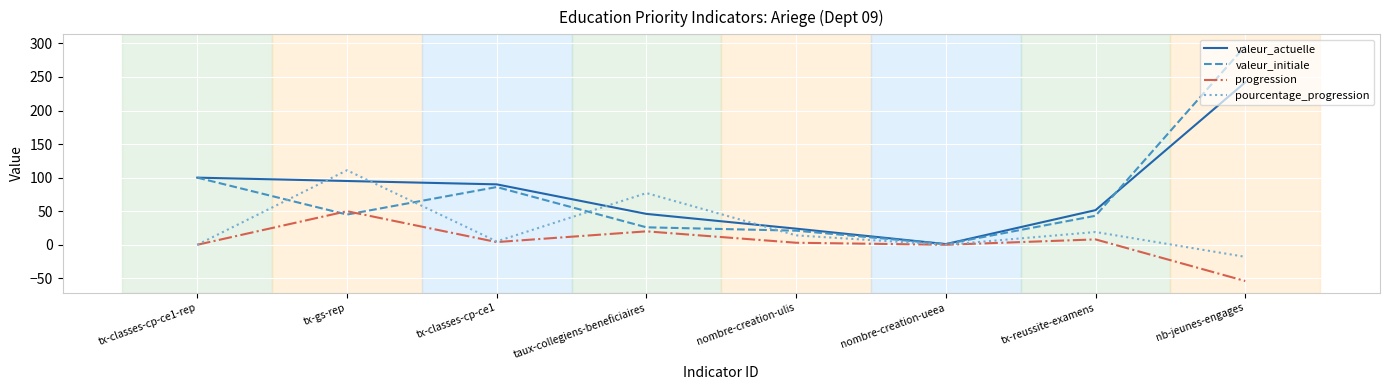

Is the value of progression at tx-classes-cp-ce1 greater than the value of pourcentage_progression at nb-jeunes-engages?

Yes